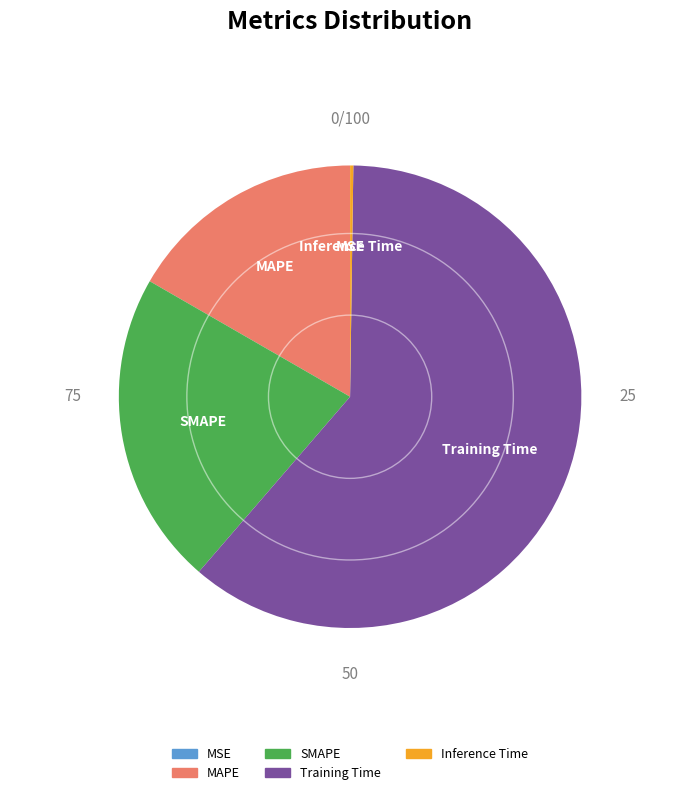

Which slice is the largest?

Training Time